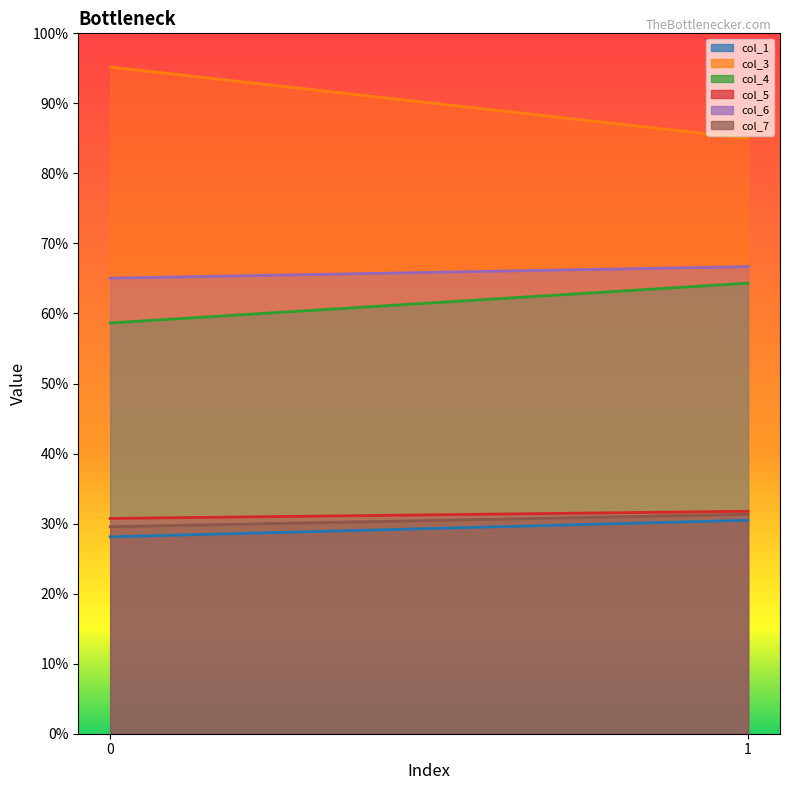

Between 0 and 1, which series saw the biggest shift?

col_3